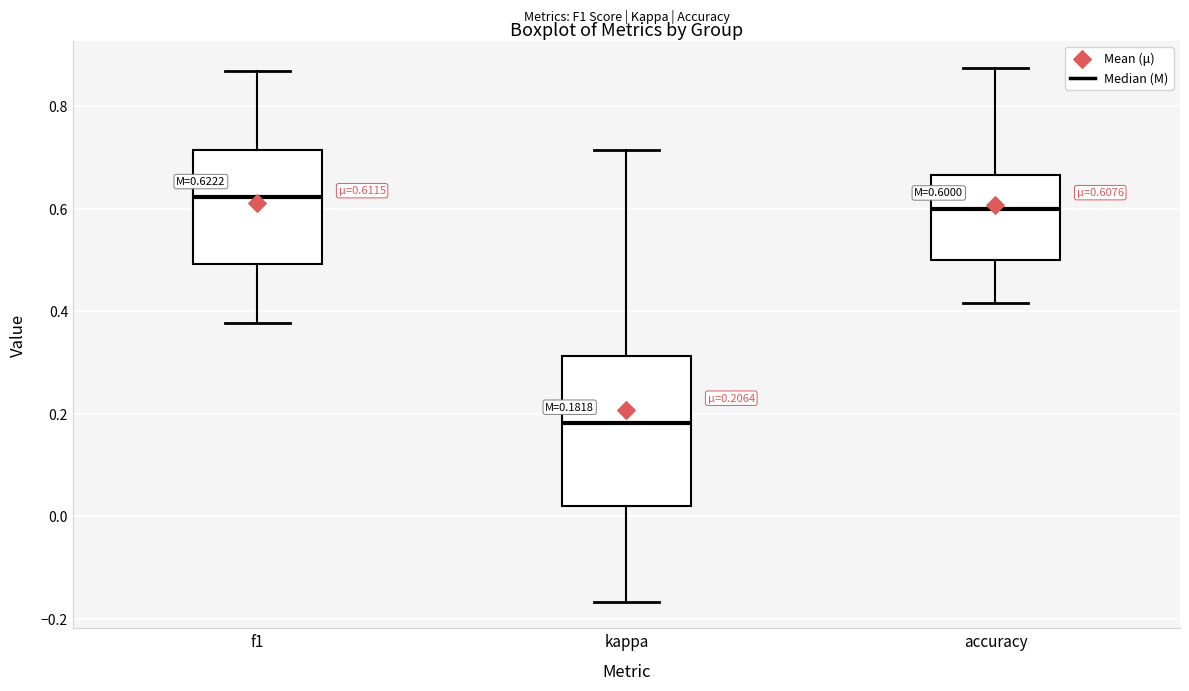

Which box's median line is the lowest?

kappa